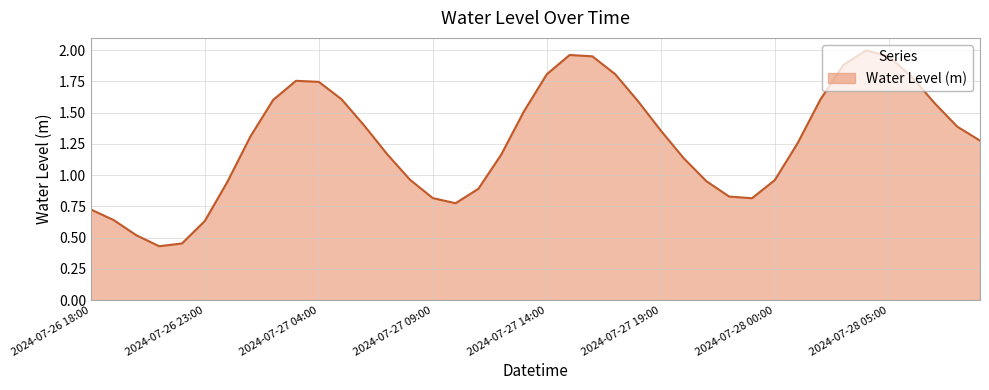

How many points are higher than both their immediate neighbors (excluding endpoints)?

3